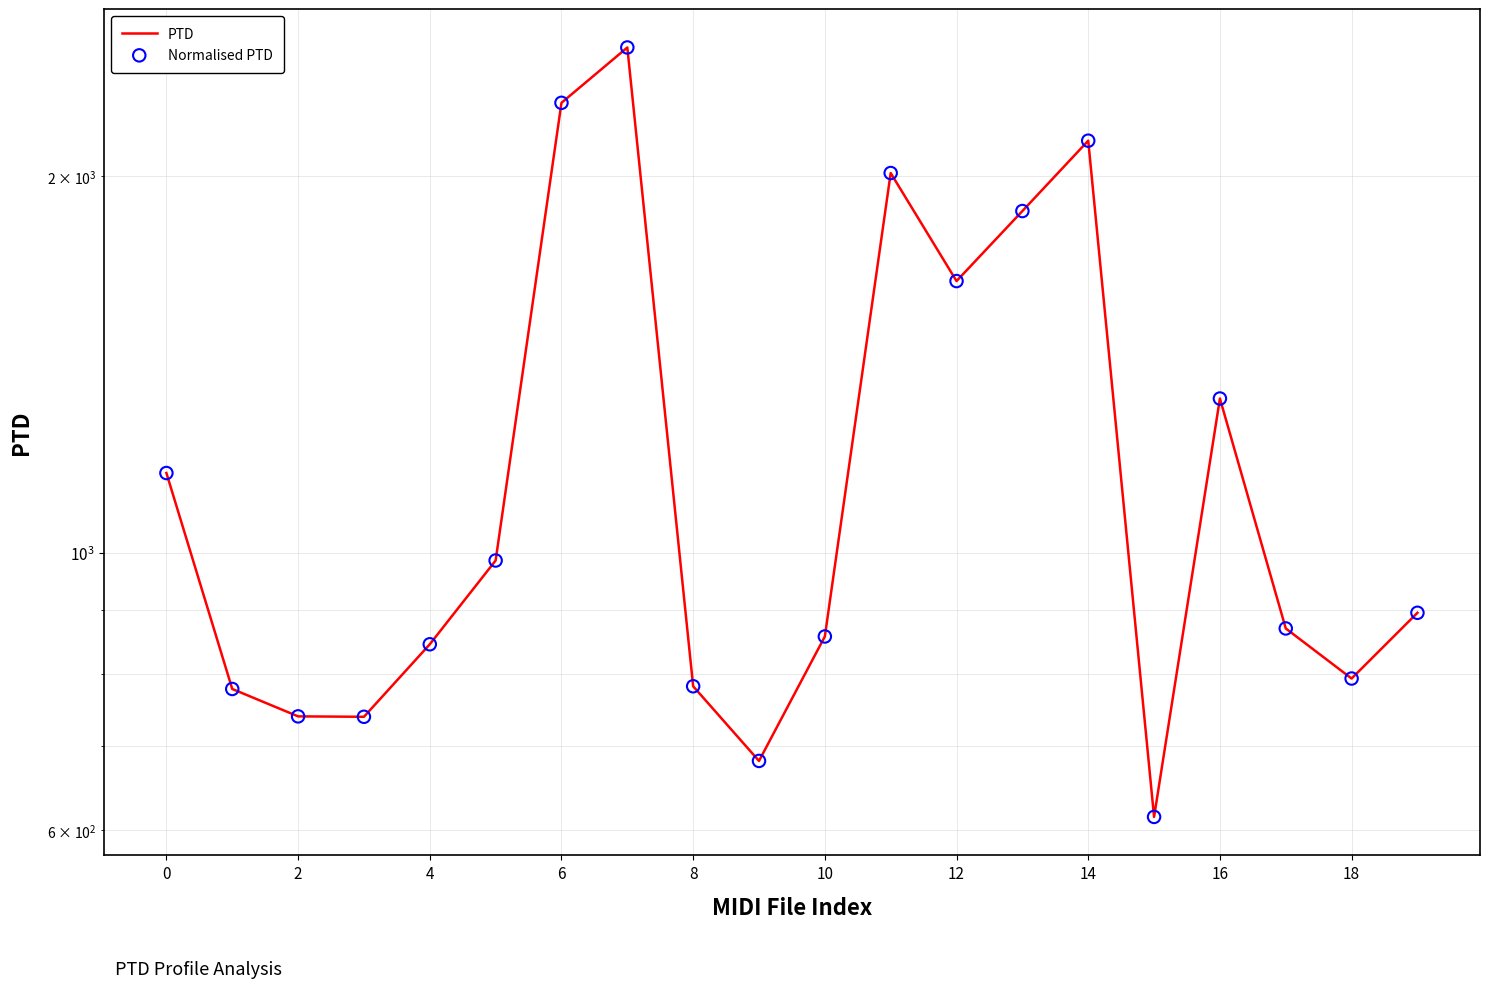

What are all the series names shown in the legend?

PTD, Normalised PTD